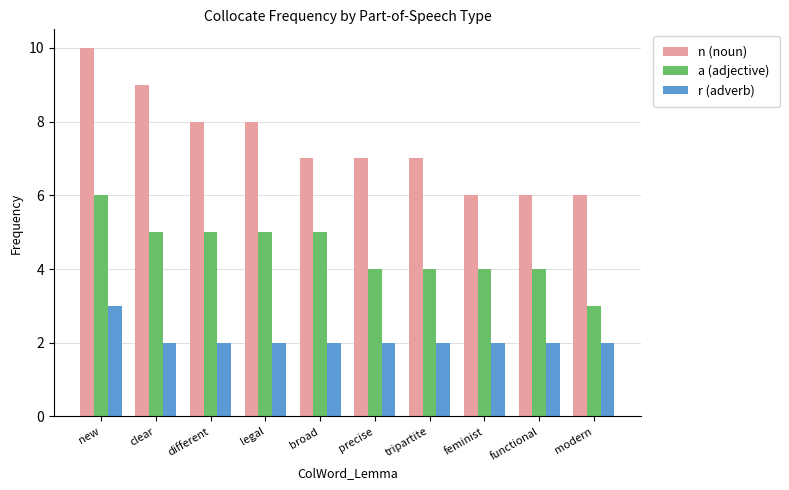

What is the difference between the maximum and minimum values in the a (adjective) series?

3